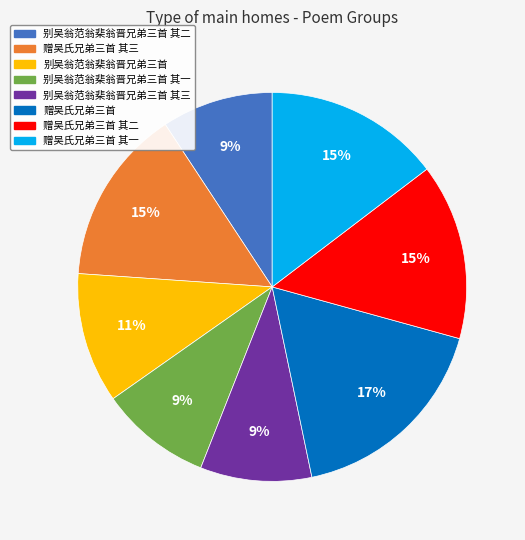

Is there any slice that represents more than half of the pie?

No